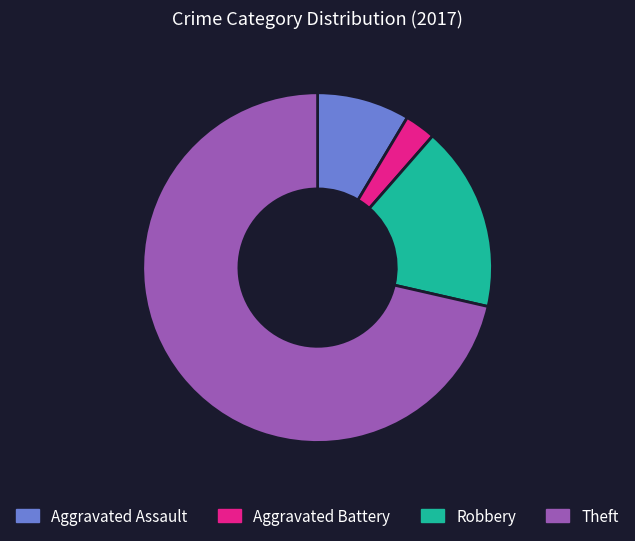

What is the ratio of the value at Aggravated Battery to the value at Aggravated Assault?

0.3